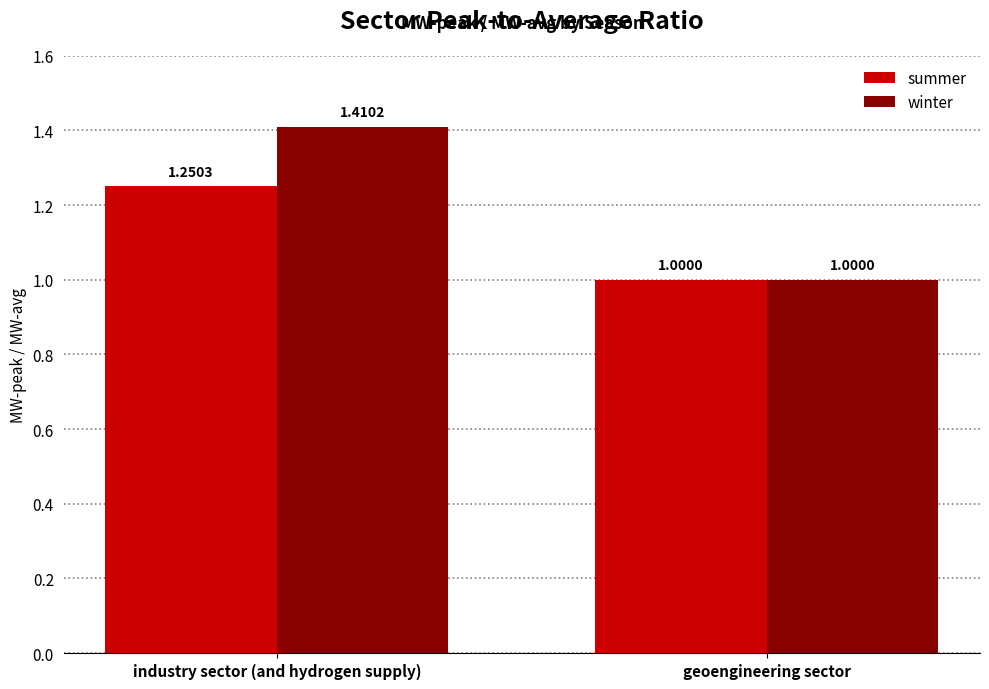

What is the total value across all series at industry sector (and hydrogen supply)?

2.7